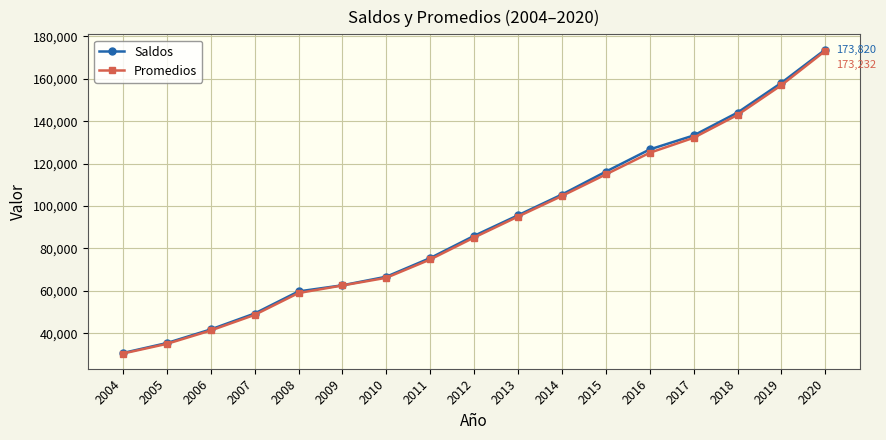

What is the difference between the maximum and minimum values in the Saldos series?

143190